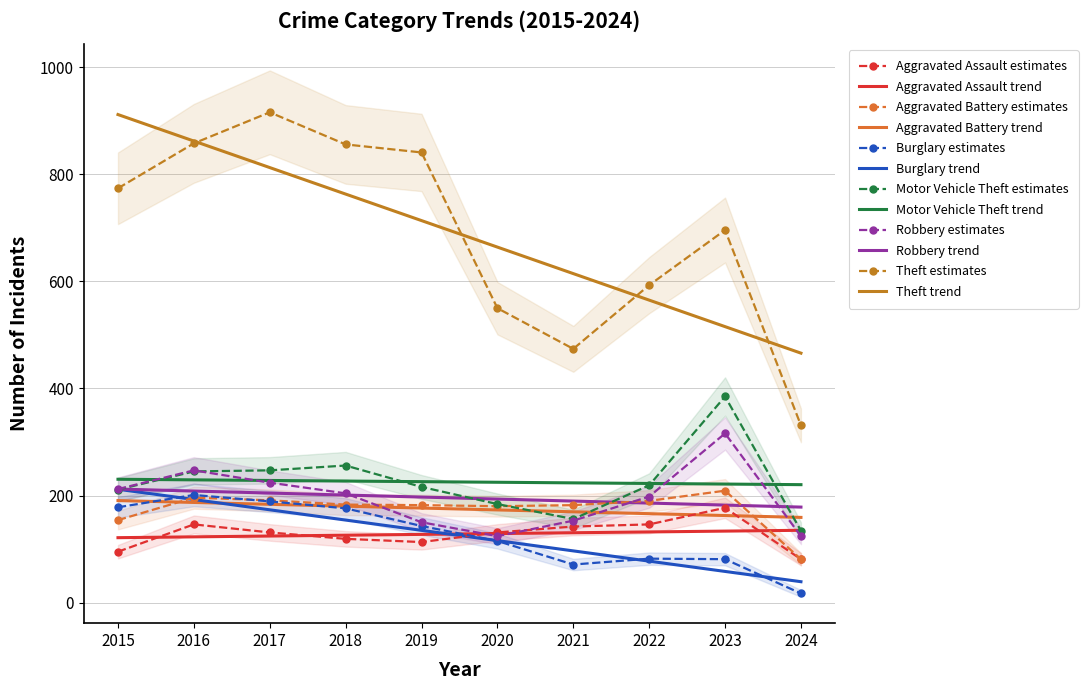

Reading left to right, transcribe all the data shown in this chart.

Aggravated Assault: 2015=95	2016=146	2017=131	2018=119	2019=113	2020=131	2021=142	2022=146	2023=177	2024=81
Aggravated Battery: 2015=154	2016=196	2017=191	2018=183	2019=182	2020=180	2021=182	2022=190	2023=209	2024=81
Burglary: 2015=178	2016=201	2017=189	2018=176	2019=143	2020=115	2021=71	2022=82	2023=81	2024=17
Motor Vehicle Theft: 2015=211	2016=245	2017=247	2018=256	2019=216	2020=184	2021=156	2022=219	2023=385	2024=134
Robbery: 2015=212	2016=247	2017=224	2018=204	2019=150	2020=124	2021=153	2022=198	2023=316	2024=124
Theft: 2015=774	2016=858	2017=916	2018=856	2019=841	2020=550	2021=474	2022=593	2023=696	2024=331